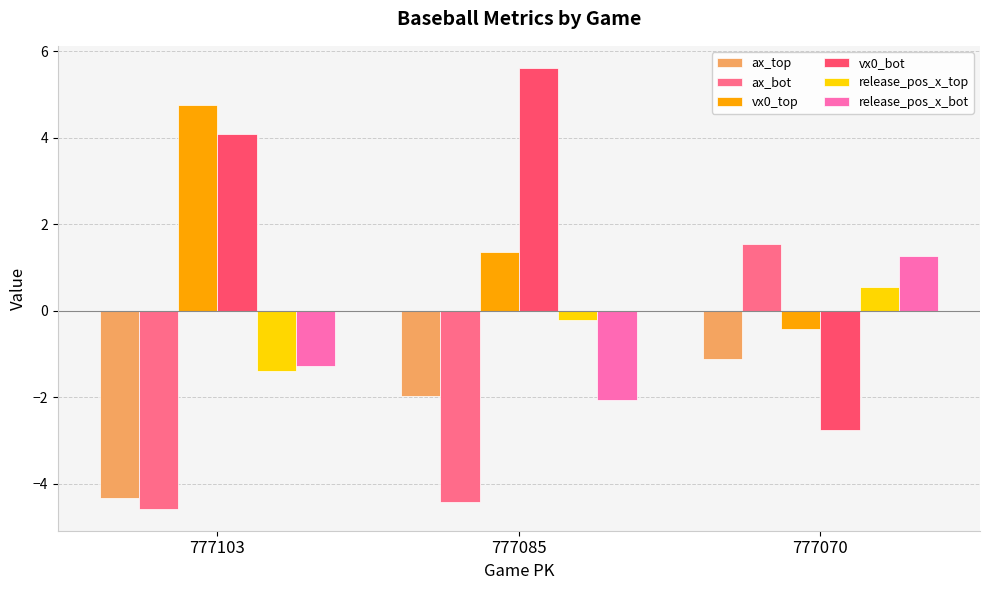

At which label does release_pos_x_bot first exceed -1?

777070